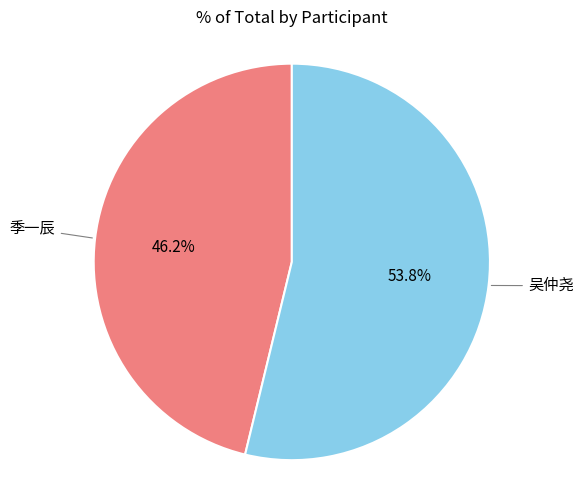

Is there a majority slice in this chart?

Yes